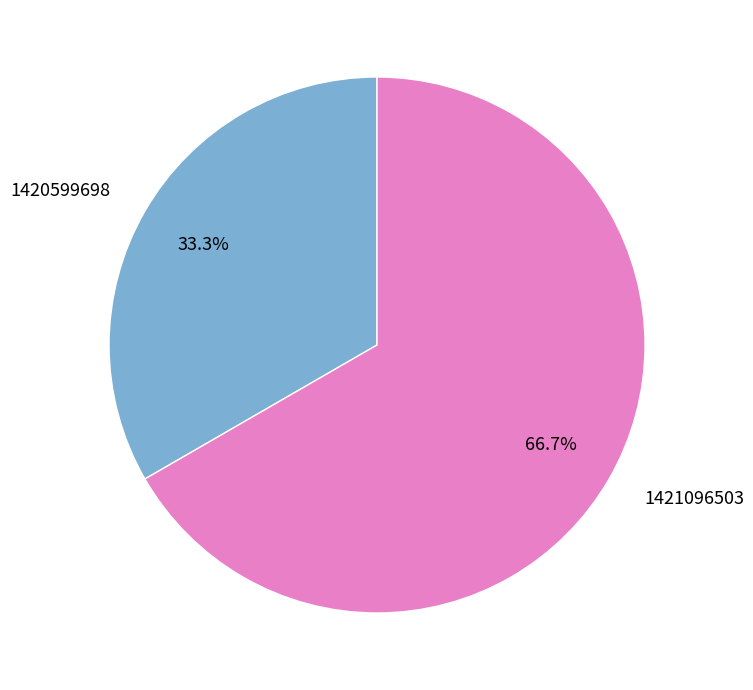

Count the number of slices in the pie.

2